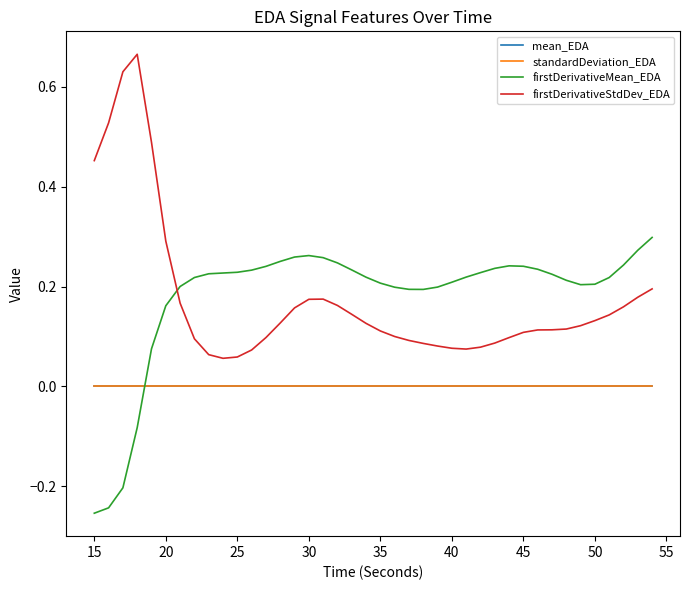

How many firstDerivativeMean_EDA values are between 0 and 1?

36